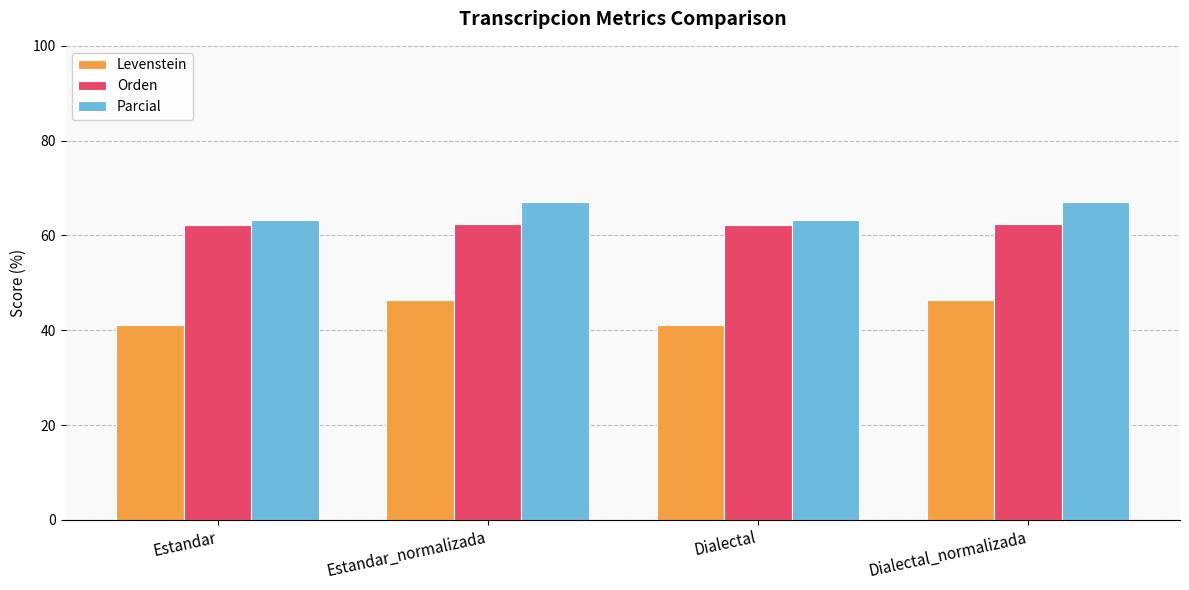

Is the value of Orden at Estandar greater than the value of Parcial at Dialectal?

No